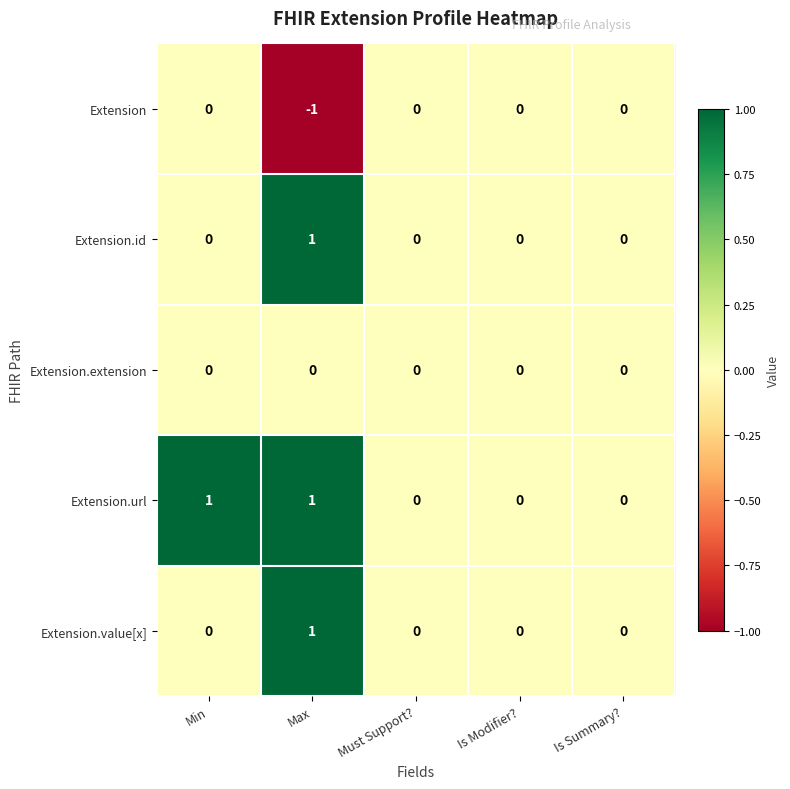

Which series has the largest total across all categories?

Extension.url